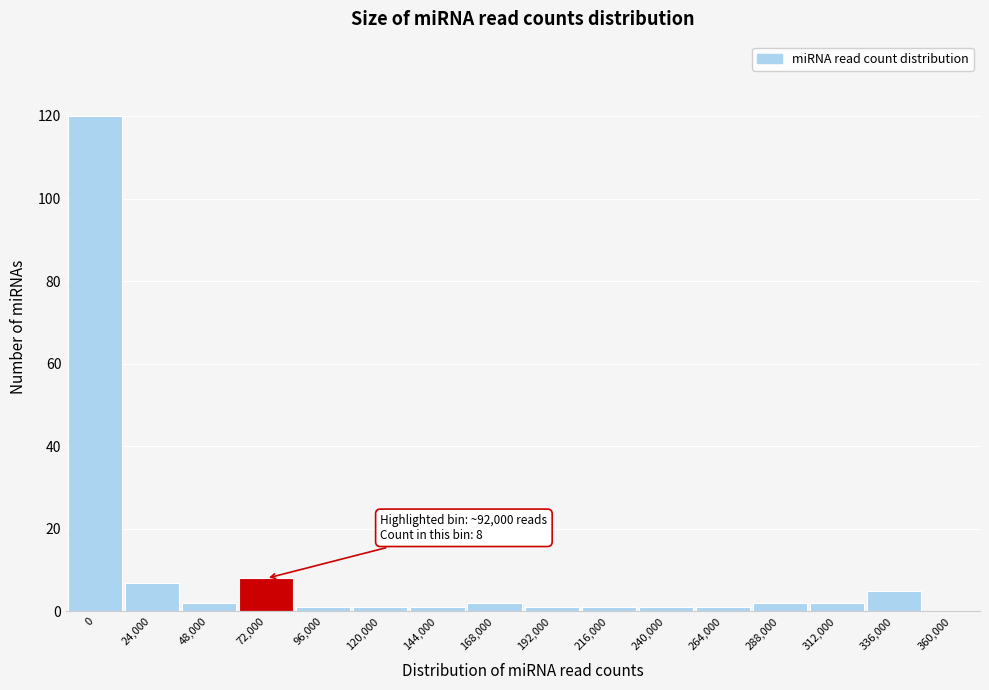

Reading left to right, extract all data points from this chart.

0=120	24,000=7	48,000=2	72,000=8	96,000=1	120,000=1	144,000=1	168,000=2	192,000=1	216,000=1	240,000=1	264,000=1	288,000=2	312,000=2	336,000=5	360,000=0